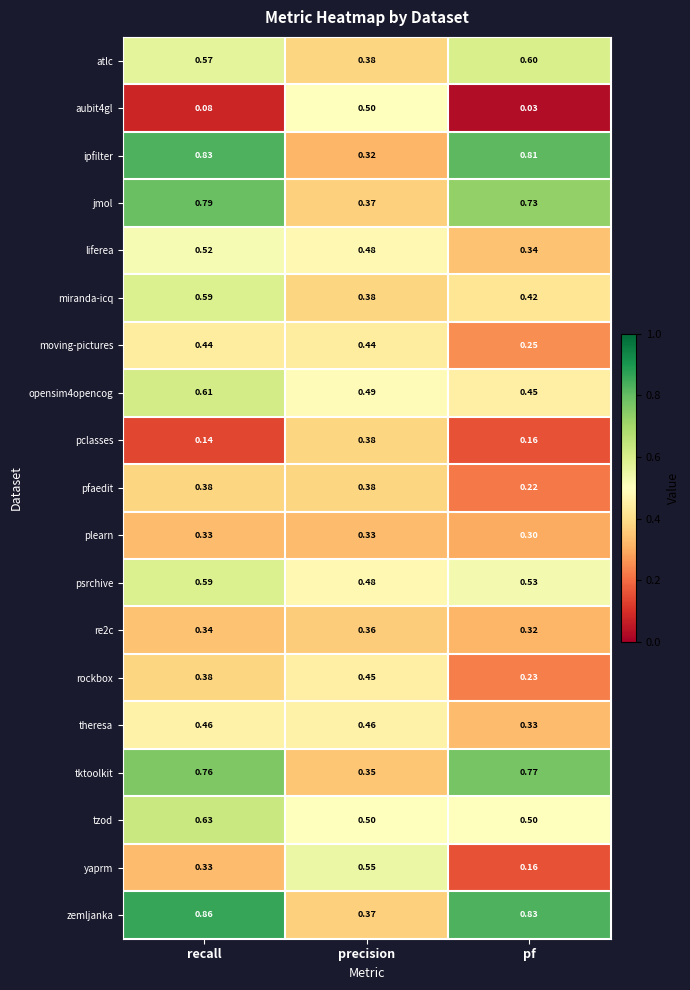

Which series has the largest total across all categories?

zemljanka